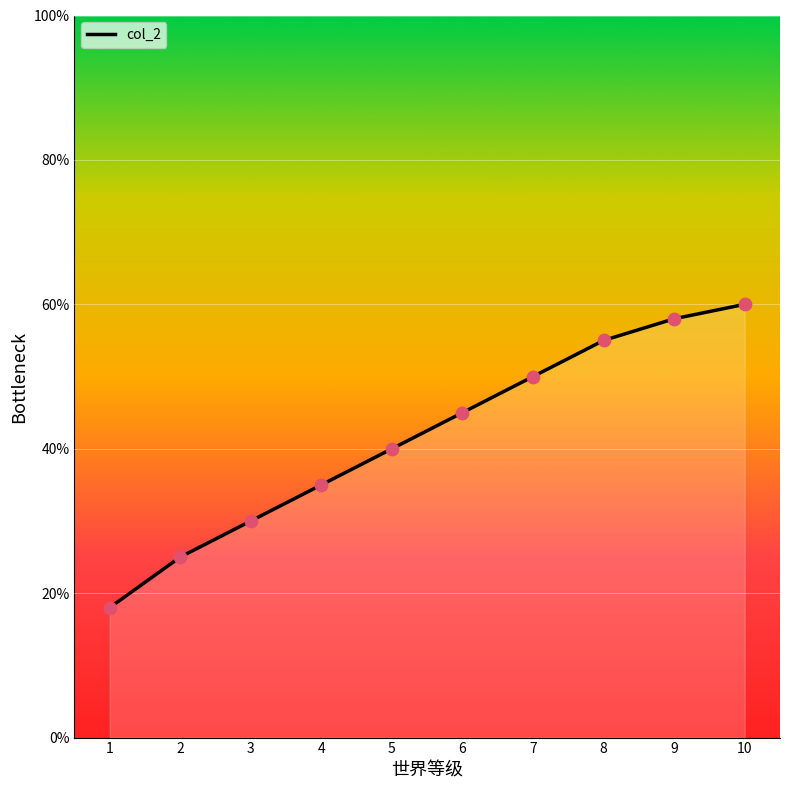

Approximately how many times larger is the value at 5 compared to 1?

2.2